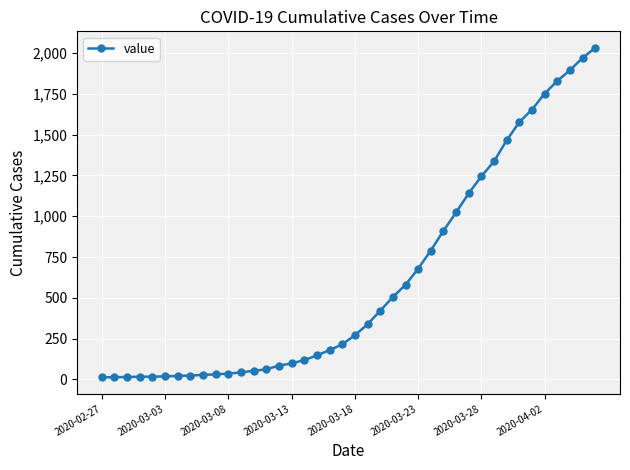

What is the difference between the second highest and minimum values?

1958